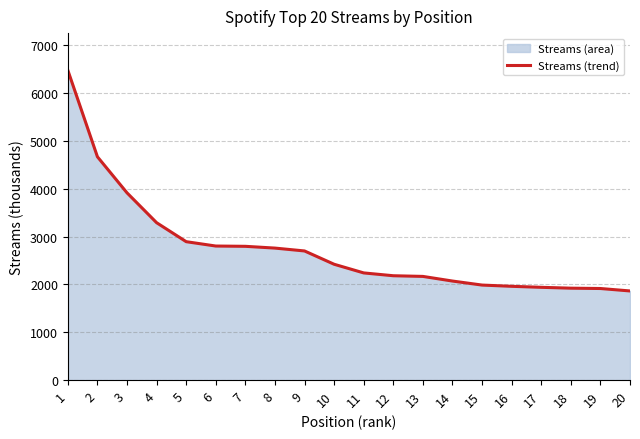

What value does the data have at 18, to the nearest 100?

1900